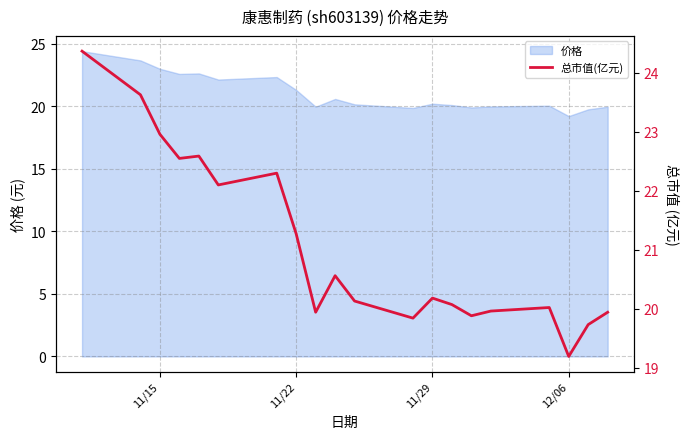

The value of 价格 at 11/15 is 23.0. True or false?

True